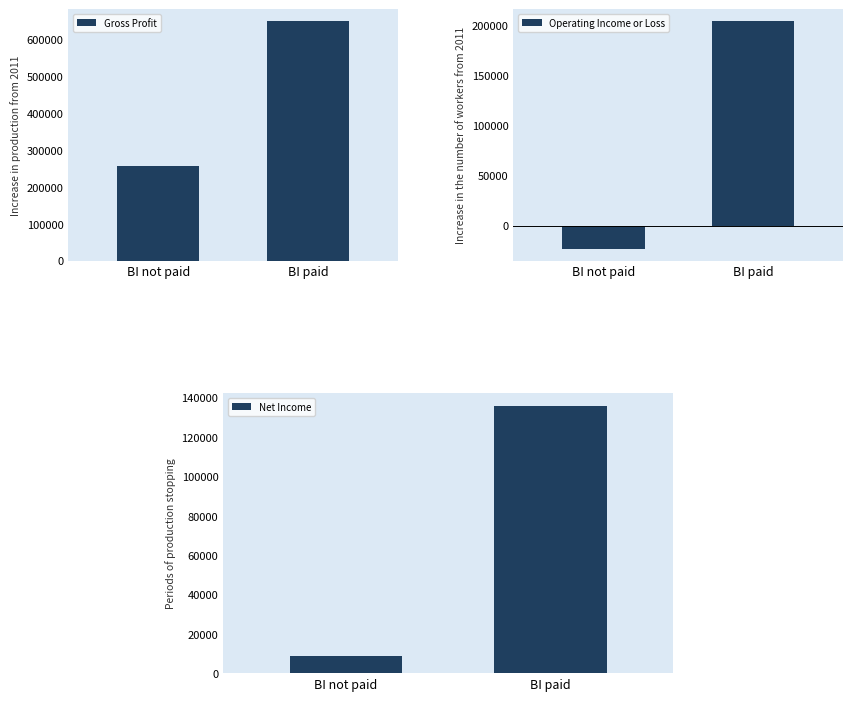

What is the label of the 1st bar from the left?

BI not paid